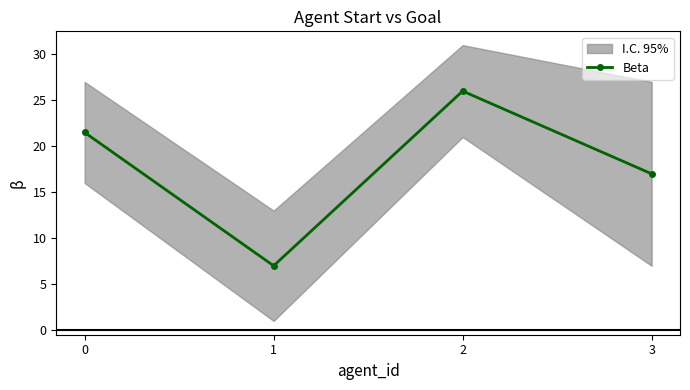

How many data points are less than 21?

2